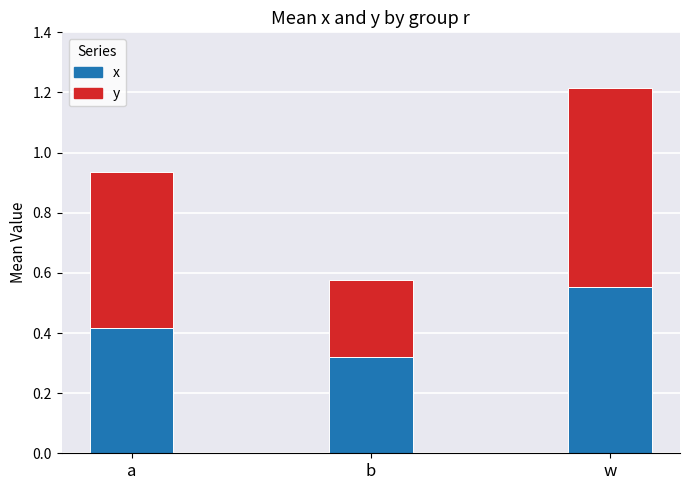

The x series shows 0.6 at a. True or false?

False